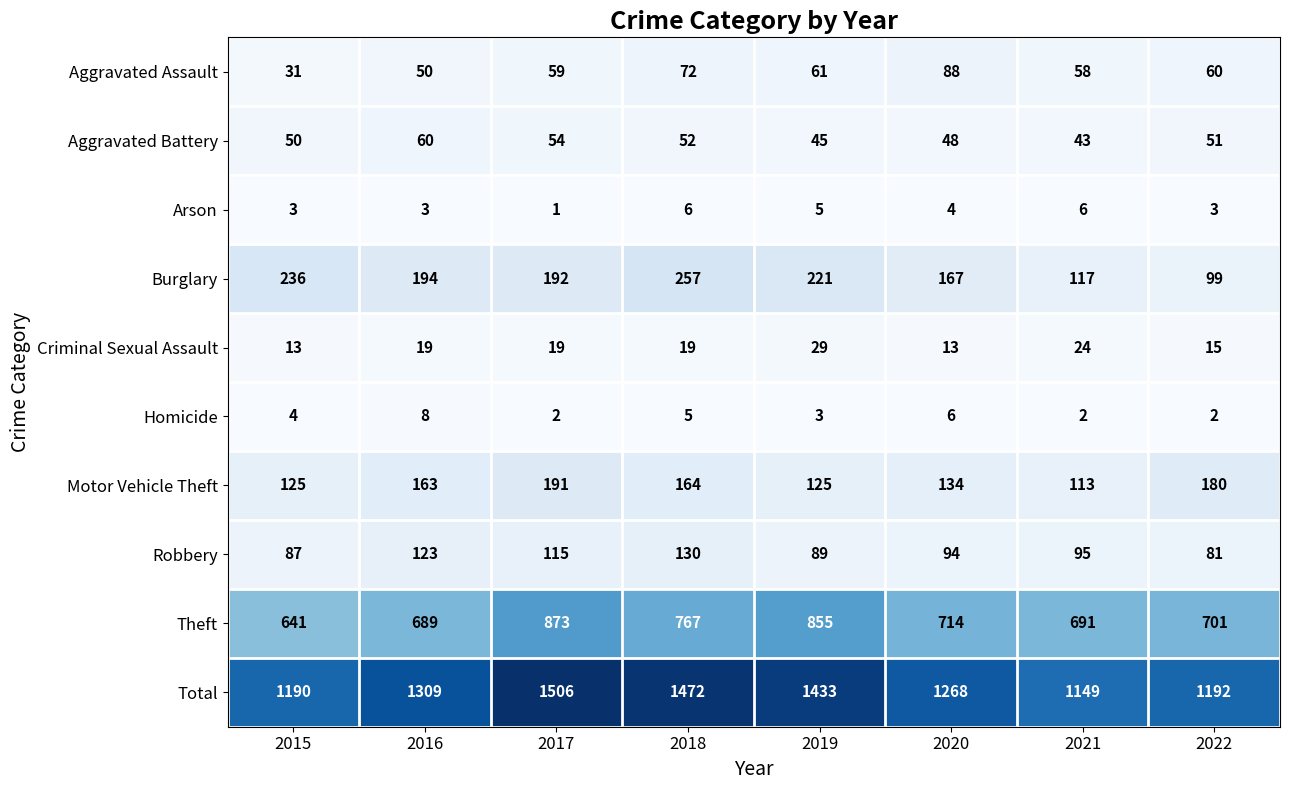

What value does the Aggravated Assault series have at 2016, to the nearest 10?

50